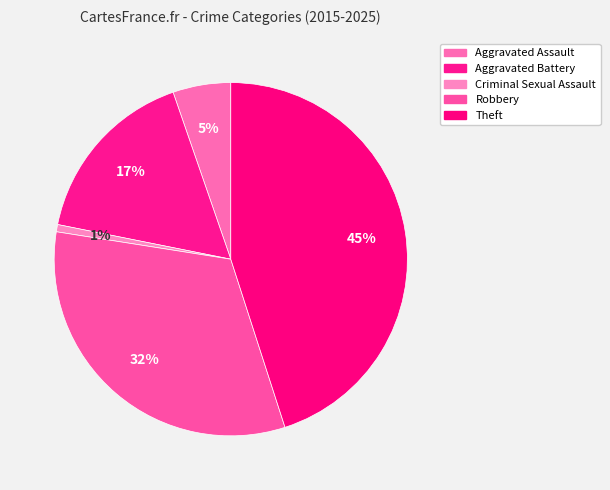

How much of the chart is everything except Aggravated Assault?

94.7%